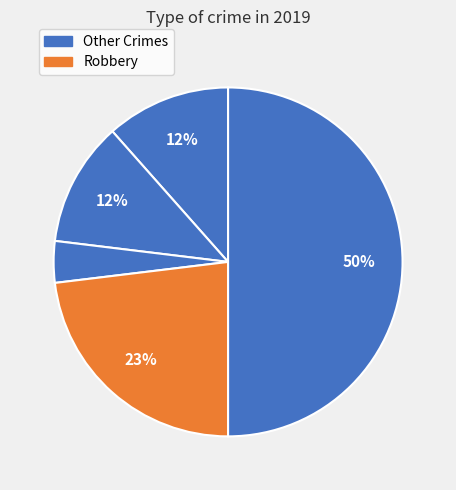

How many slices are in this pie chart?

5